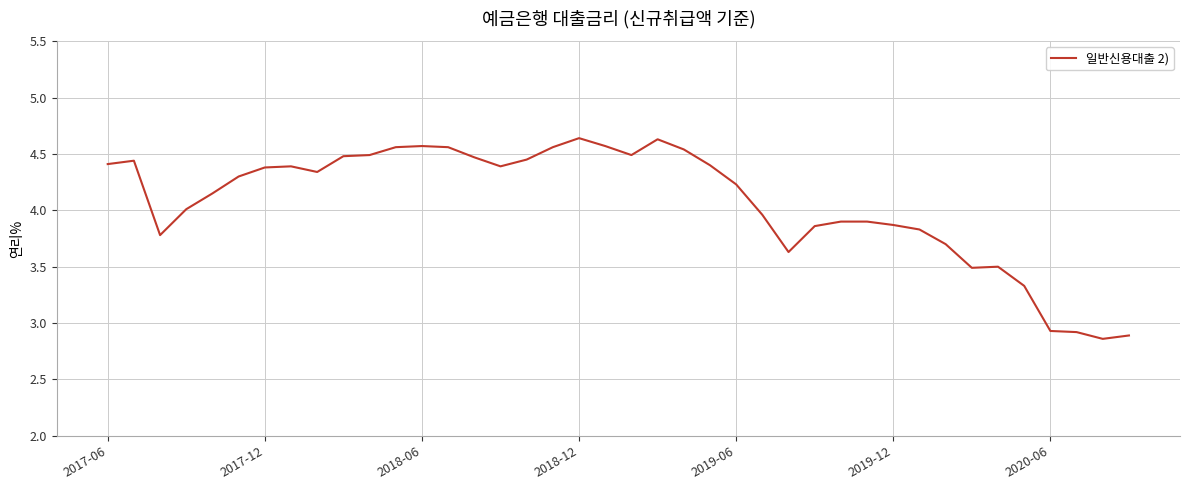

What is the difference between the maximum and minimum values?

1.8